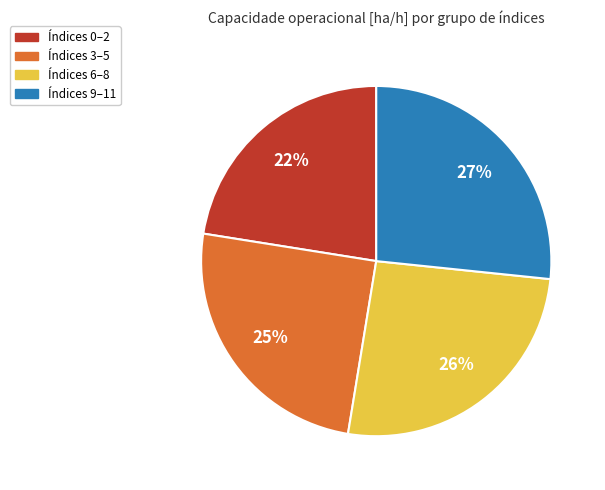

Count the number of slices in the pie.

4